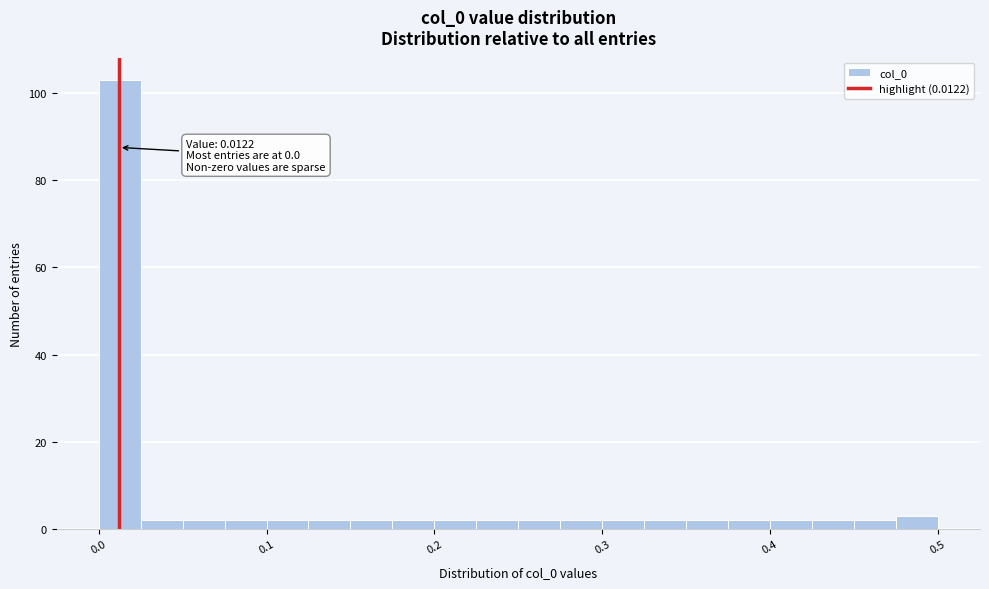

Read against the x-axis, roughly where is the centre of the tallest bar?

0.01